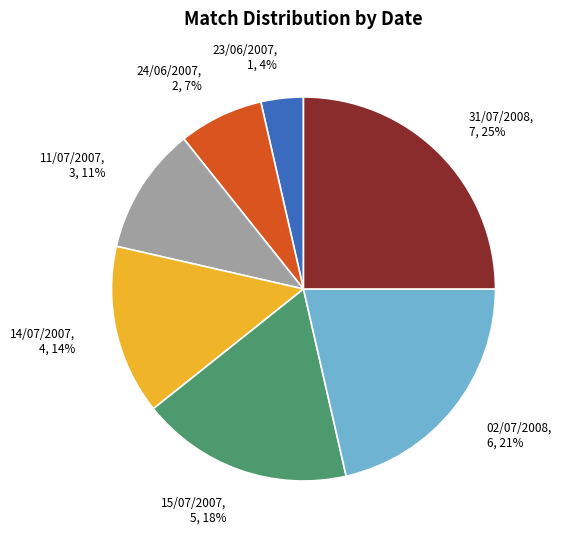

The 1 slice represents 15% of the pie. True or false?

False